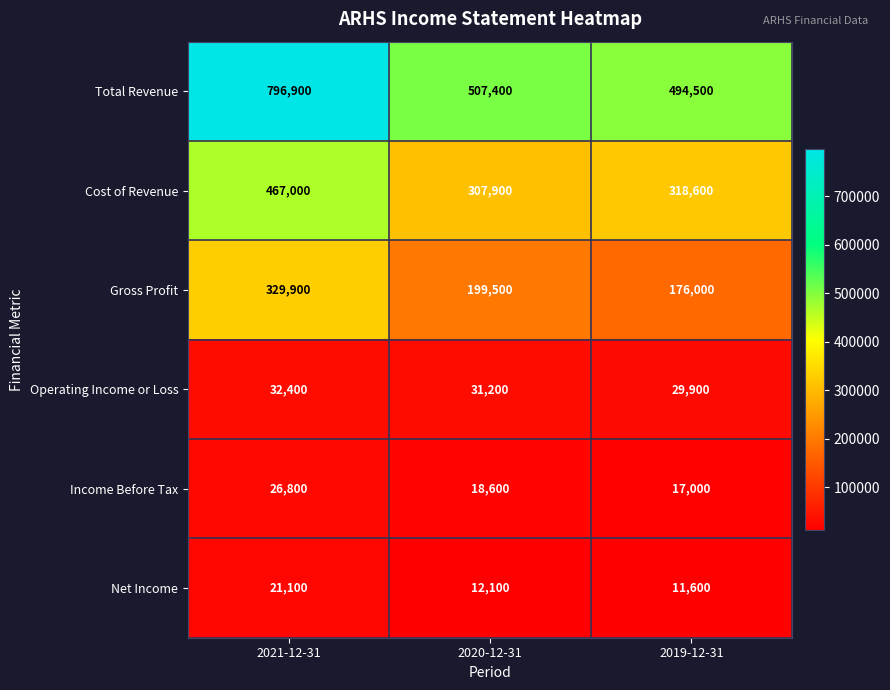

List the series in order of their peak value, highest first.

Total Revenue, Cost of Revenue, Gross Profit, Operating Income or Loss, Income Before Tax, Net Income